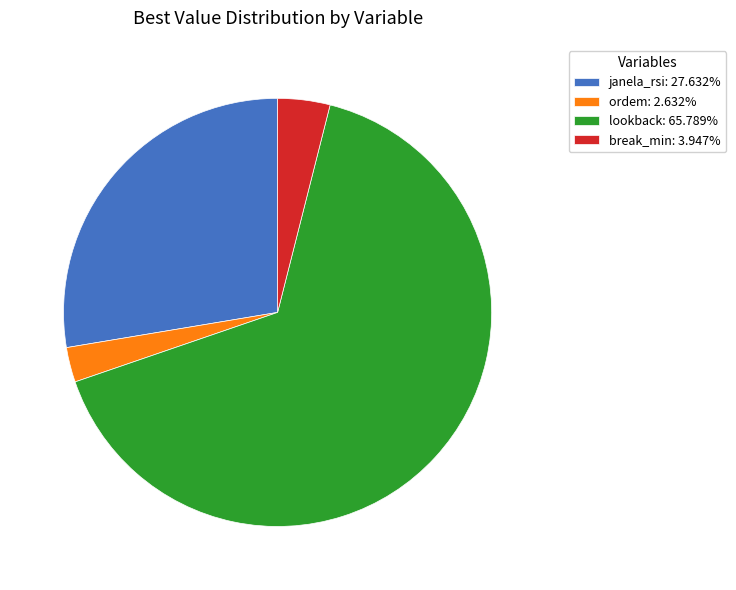

How many segments does this pie chart have?

4